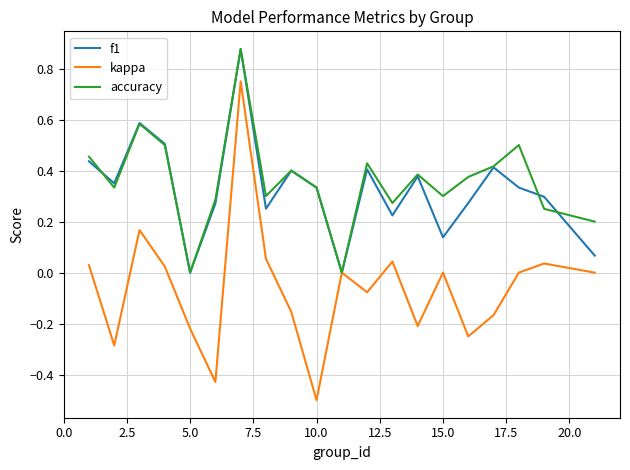

How many interior local valleys does the f1 series have?

6